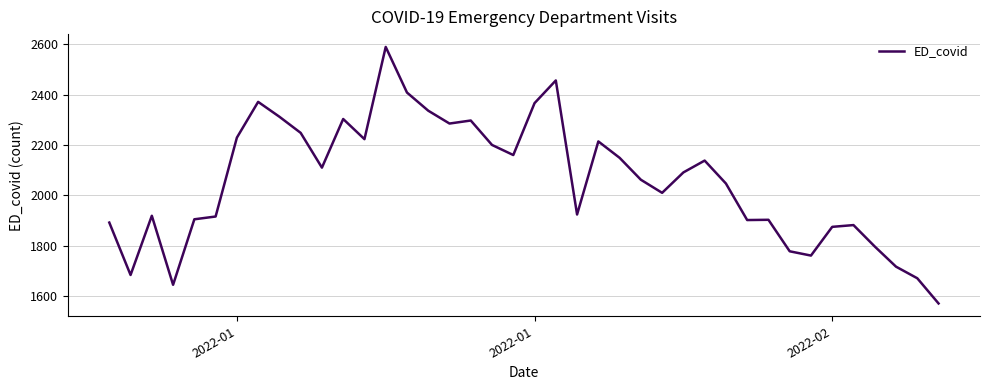

What is the difference between the second highest and minimum values?

885